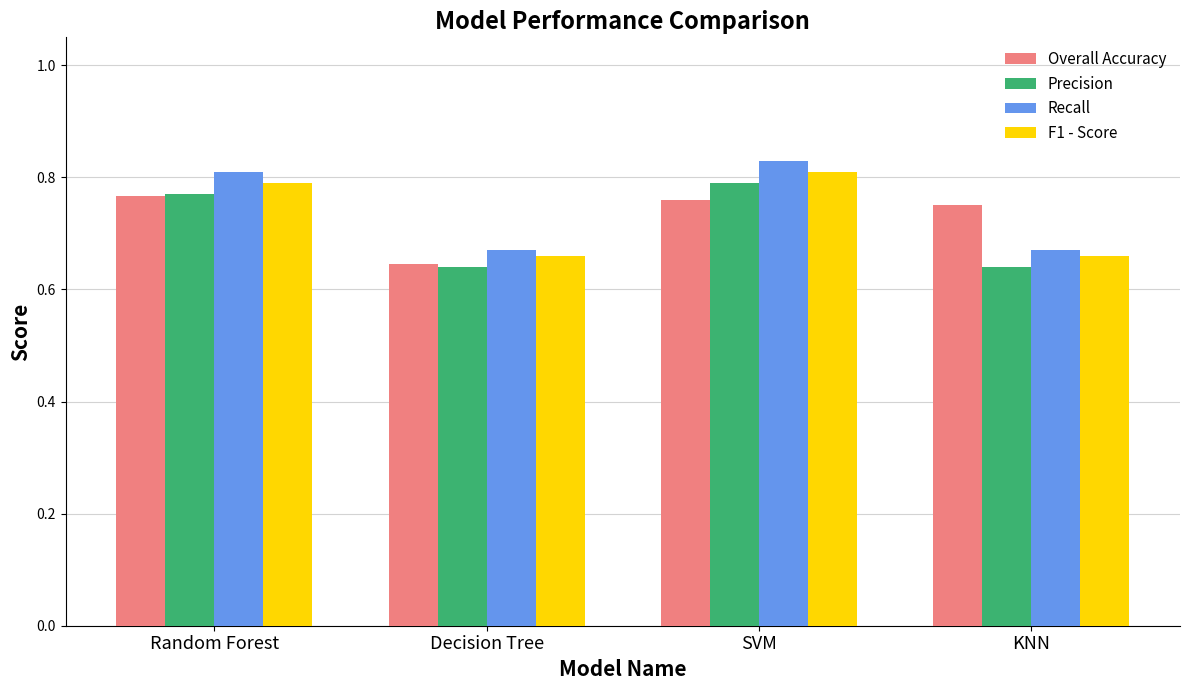

Count the Recall values in the range 0 to 1.

4